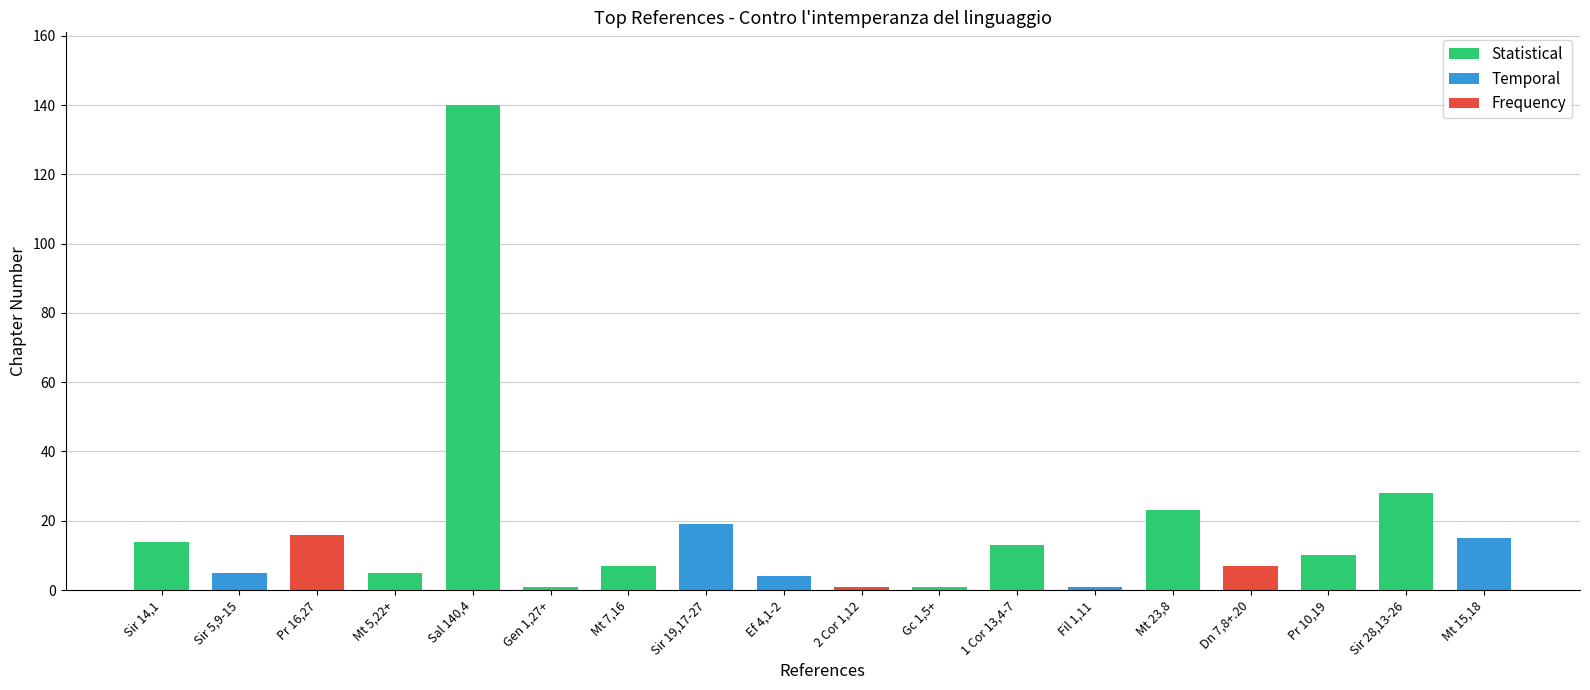

Reading left to right, transcribe all the data shown in this chart.

Sir 14,1=14	Sir 5,9-15=5	Pr 16,27=16	Mt 5,22+=5	Sal 140,4=140	Gen 1,27+=1	Mt 7,16=7	Sir 19,17-27=19	Ef 4,1-2=4	2 Cor 1,12=1	Gc 1,5+=1	1 Cor 13,4-7=13	Fil 1,11=1	Mt 23,8=23	Dn 7,8+.20=7	Pr 10,19=10	Sir 28,13-26=28	Mt 15,18=15